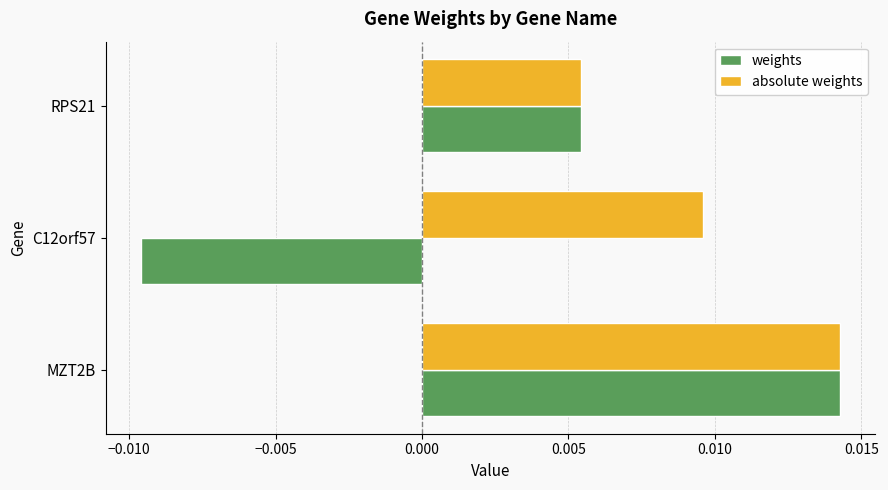

What are all the series names shown in the legend?

weights, absolute weights